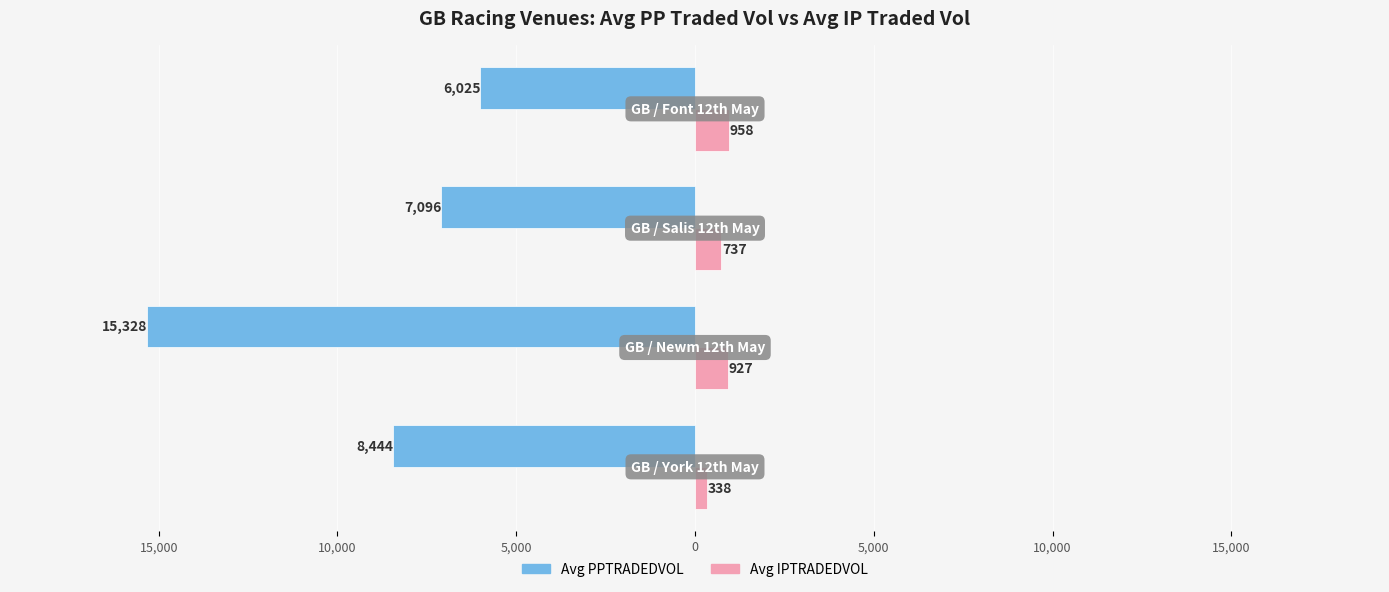

What is the average value of the Avg PPTRADEDVOL series?

-9223.2